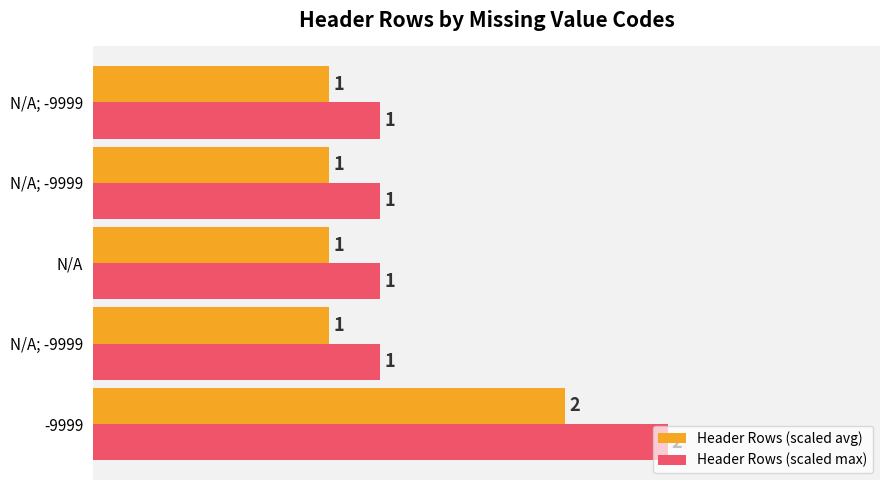

What are all the series names shown in the legend?

Header Rows (scaled avg), Header Rows (scaled max)